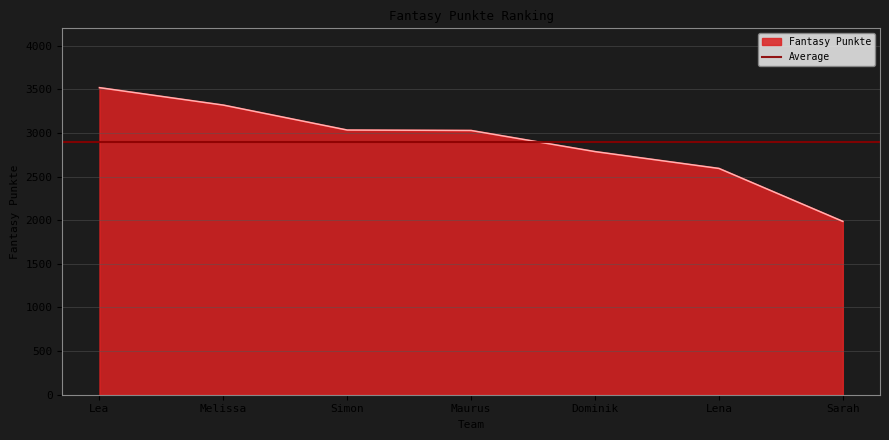

What is the minimum value shown in the chart?

1987